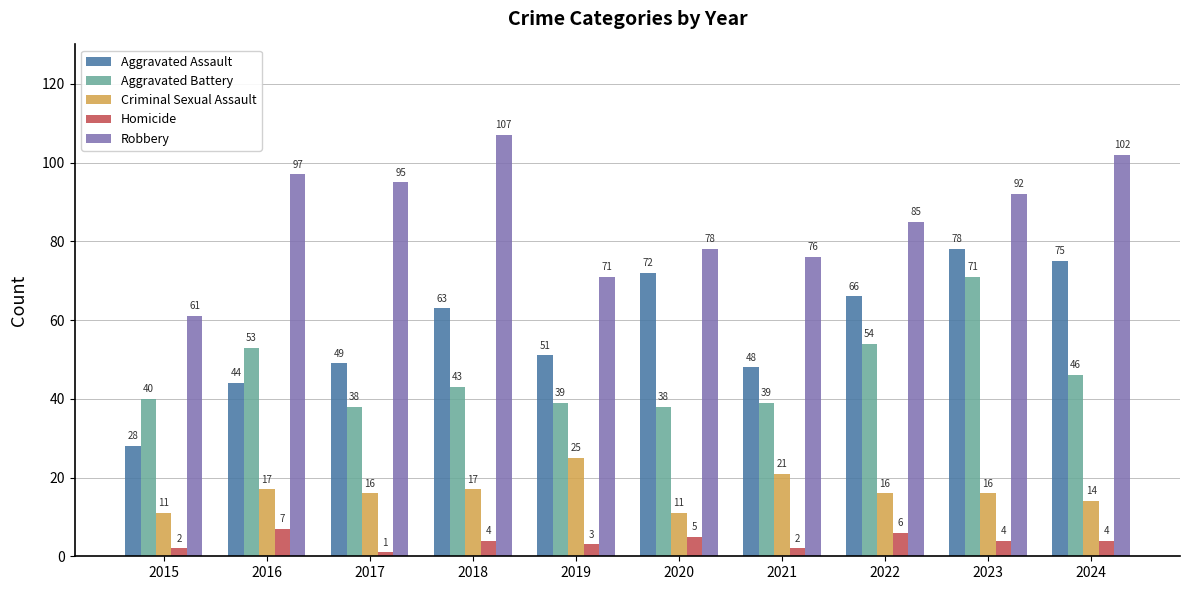

What is the spread (max minus min) of values at 2019?

68